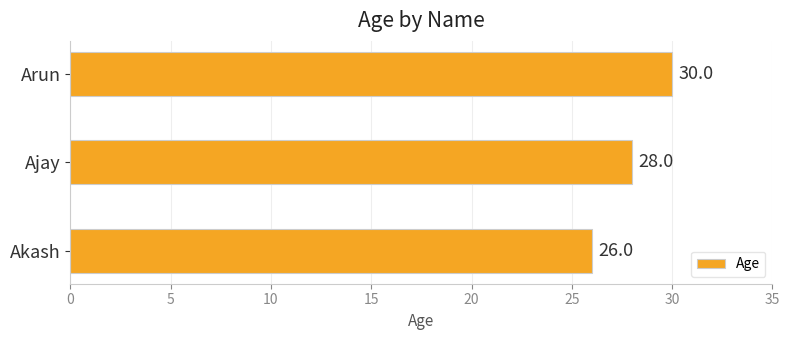

How many data points does each series have?

3